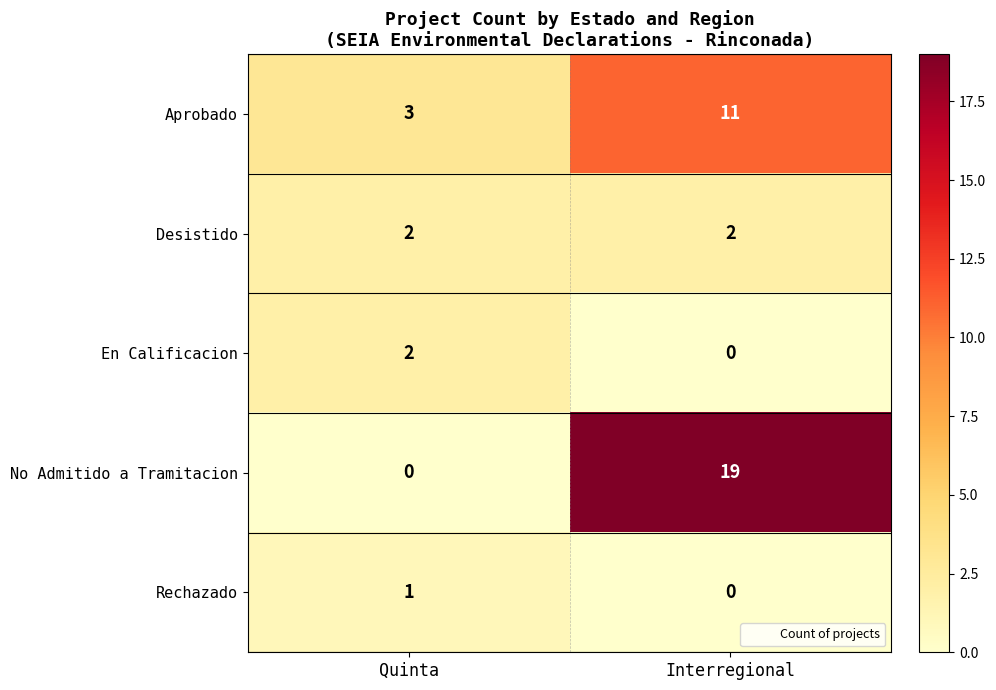

What is the spread (max minus min) of values at Interregional?

19